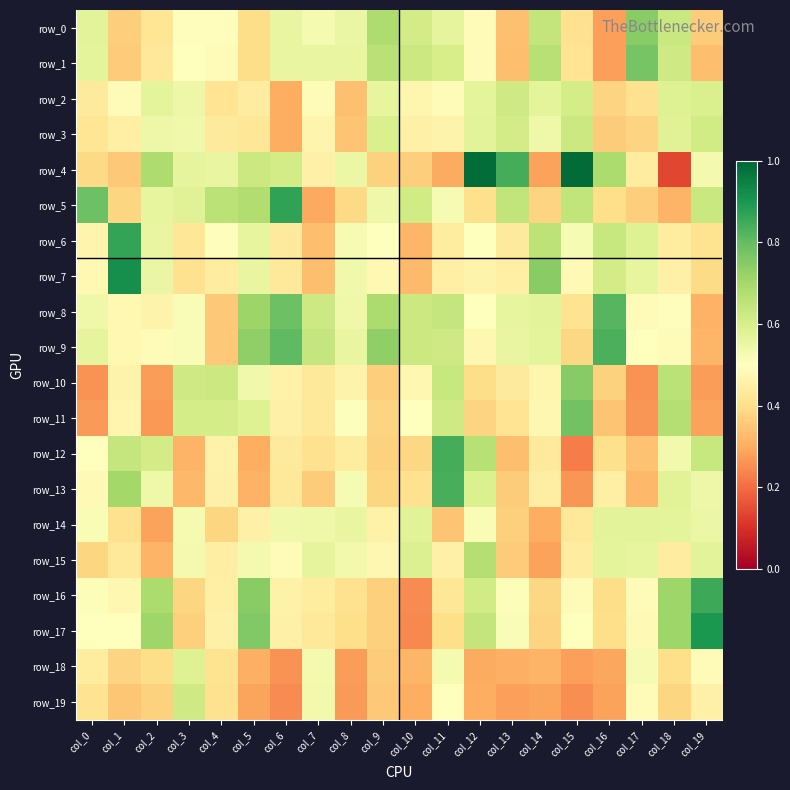

Reading left to right, transcribe all the data shown in this chart.

row_0: col_0=0.6	col_1=0.4	col_2=0.4	col_3=0.5	col_4=0.5	col_5=0.4	col_6=0.6	col_7=0.5	col_8=0.6	col_9=0.7	col_10=0.6	col_11=0.6	col_12=0.5	col_13=0.3	col_14=0.6	col_15=0.4	col_16=0.3	col_17=0.7	col_18=0.6	col_19=0.4
row_1: col_0=0.6	col_1=0.4	col_2=0.4	col_3=0.5	col_4=0.5	col_5=0.4	col_6=0.6	col_7=0.6	col_8=0.6	col_9=0.7	col_10=0.6	col_11=0.6	col_12=0.5	col_13=0.3	col_14=0.7	col_15=0.4	col_16=0.3	col_17=0.8	col_18=0.6	col_19=0.3
row_2: col_0=0.4	col_1=0.5	col_2=0.6	col_3=0.5	col_4=0.4	col_5=0.4	col_6=0.3	col_7=0.5	col_8=0.3	col_9=0.6	col_10=0.5	col_11=0.5	col_12=0.6	col_13=0.6	col_14=0.6	col_15=0.6	col_16=0.4	col_17=0.4	col_18=0.6	col_19=0.6
row_3: col_0=0.4	col_1=0.5	col_2=0.5	col_3=0.5	col_4=0.4	col_5=0.4	col_6=0.3	col_7=0.5	col_8=0.3	col_9=0.6	col_10=0.5	col_11=0.5	col_12=0.6	col_13=0.6	col_14=0.5	col_15=0.6	col_16=0.4	col_17=0.4	col_18=0.6	col_19=0.6
row_4: col_0=0.4	col_1=0.4	col_2=0.7	col_3=0.6	col_4=0.6	col_5=0.6	col_6=0.6	col_7=0.5	col_8=0.5	col_9=0.4	col_10=0.4	col_11=0.3	col_12=1.0	col_13=0.8	col_14=0.3	col_15=1.0	col_16=0.7	col_17=0.4	col_18=0.1	col_19=0.5
row_5: col_0=0.8	col_1=0.4	col_2=0.6	col_3=0.6	col_4=0.7	col_5=0.7	col_6=0.9	col_7=0.3	col_8=0.4	col_9=0.5	col_10=0.6	col_11=0.5	col_12=0.4	col_13=0.6	col_14=0.4	col_15=0.6	col_16=0.4	col_17=0.4	col_18=0.3	col_19=0.6
row_6: col_0=0.5	col_1=0.9	col_2=0.6	col_3=0.4	col_4=0.5	col_5=0.6	col_6=0.4	col_7=0.3	col_8=0.5	col_9=0.5	col_10=0.3	col_11=0.4	col_12=0.5	col_13=0.4	col_14=0.7	col_15=0.5	col_16=0.6	col_17=0.6	col_18=0.4	col_19=0.4
row_7: col_0=0.5	col_1=0.9	col_2=0.6	col_3=0.4	col_4=0.4	col_5=0.6	col_6=0.4	col_7=0.3	col_8=0.5	col_9=0.5	col_10=0.3	col_11=0.5	col_12=0.5	col_13=0.5	col_14=0.7	col_15=0.5	col_16=0.6	col_17=0.6	col_18=0.5	col_19=0.4
row_8: col_0=0.5	col_1=0.5	col_2=0.5	col_3=0.5	col_4=0.4	col_5=0.7	col_6=0.8	col_7=0.6	col_8=0.5	col_9=0.7	col_10=0.6	col_11=0.6	col_12=0.5	col_13=0.6	col_14=0.6	col_15=0.4	col_16=0.8	col_17=0.5	col_18=0.5	col_19=0.3
row_9: col_0=0.6	col_1=0.5	col_2=0.5	col_3=0.5	col_4=0.4	col_5=0.7	col_6=0.8	col_7=0.6	col_8=0.6	col_9=0.7	col_10=0.6	col_11=0.6	col_12=0.5	col_13=0.6	col_14=0.6	col_15=0.4	col_16=0.8	col_17=0.5	col_18=0.5	col_19=0.3
row_10: col_0=0.3	col_1=0.5	col_2=0.3	col_3=0.6	col_4=0.6	col_5=0.5	col_6=0.5	col_7=0.4	col_8=0.5	col_9=0.4	col_10=0.5	col_11=0.6	col_12=0.4	col_13=0.4	col_14=0.5	col_15=0.7	col_16=0.4	col_17=0.3	col_18=0.7	col_19=0.3
row_11: col_0=0.3	col_1=0.5	col_2=0.3	col_3=0.6	col_4=0.6	col_5=0.6	col_6=0.5	col_7=0.4	col_8=0.5	col_9=0.4	col_10=0.5	col_11=0.6	col_12=0.4	col_13=0.4	col_14=0.5	col_15=0.8	col_16=0.3	col_17=0.3	col_18=0.7	col_19=0.3
row_12: col_0=0.5	col_1=0.6	col_2=0.6	col_3=0.3	col_4=0.5	col_5=0.3	col_6=0.4	col_7=0.4	col_8=0.4	col_9=0.4	col_10=0.4	col_11=0.8	col_12=0.7	col_13=0.3	col_14=0.4	col_15=0.2	col_16=0.4	col_17=0.3	col_18=0.5	col_19=0.6
row_13: col_0=0.5	col_1=0.7	col_2=0.5	col_3=0.3	col_4=0.5	col_5=0.3	col_6=0.4	col_7=0.4	col_8=0.5	col_9=0.4	col_10=0.4	col_11=0.8	col_12=0.6	col_13=0.4	col_14=0.4	col_15=0.3	col_16=0.5	col_17=0.3	col_18=0.6	col_19=0.5
row_14: col_0=0.5	col_1=0.4	col_2=0.3	col_3=0.5	col_4=0.4	col_5=0.5	col_6=0.5	col_7=0.5	col_8=0.6	col_9=0.5	col_10=0.6	col_11=0.3	col_12=0.5	col_13=0.4	col_14=0.3	col_15=0.4	col_16=0.6	col_17=0.6	col_18=0.6	col_19=0.5
row_15: col_0=0.4	col_1=0.4	col_2=0.3	col_3=0.5	col_4=0.4	col_5=0.5	col_6=0.5	col_7=0.6	col_8=0.5	col_9=0.5	col_10=0.6	col_11=0.5	col_12=0.7	col_13=0.4	col_14=0.3	col_15=0.4	col_16=0.6	col_17=0.6	col_18=0.4	col_19=0.6
row_16: col_0=0.5	col_1=0.5	col_2=0.7	col_3=0.4	col_4=0.5	col_5=0.7	col_6=0.5	col_7=0.4	col_8=0.4	col_9=0.4	col_10=0.2	col_11=0.4	col_12=0.6	col_13=0.5	col_14=0.4	col_15=0.5	col_16=0.4	col_17=0.5	col_18=0.7	col_19=0.9
row_17: col_0=0.5	col_1=0.5	col_2=0.7	col_3=0.4	col_4=0.5	col_5=0.8	col_6=0.5	col_7=0.4	col_8=0.4	col_9=0.4	col_10=0.2	col_11=0.4	col_12=0.6	col_13=0.5	col_14=0.4	col_15=0.5	col_16=0.4	col_17=0.5	col_18=0.7	col_19=0.9
row_18: col_0=0.4	col_1=0.4	col_2=0.4	col_3=0.6	col_4=0.4	col_5=0.3	col_6=0.3	col_7=0.5	col_8=0.3	col_9=0.4	col_10=0.3	col_11=0.5	col_12=0.3	col_13=0.3	col_14=0.3	col_15=0.3	col_16=0.3	col_17=0.5	col_18=0.4	col_19=0.5
row_19: col_0=0.4	col_1=0.4	col_2=0.4	col_3=0.6	col_4=0.4	col_5=0.3	col_6=0.2	col_7=0.5	col_8=0.3	col_9=0.4	col_10=0.3	col_11=0.5	col_12=0.3	col_13=0.3	col_14=0.3	col_15=0.3	col_16=0.3	col_17=0.5	col_18=0.4	col_19=0.5